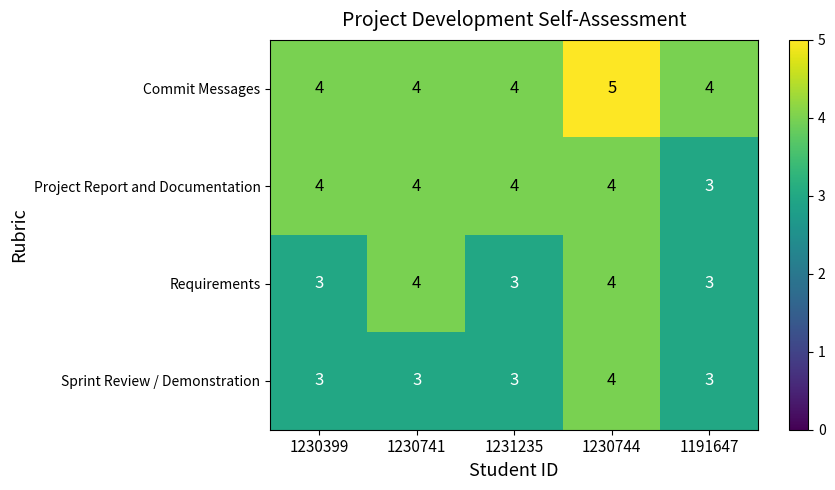

What is the average value of the Requirements series?

3